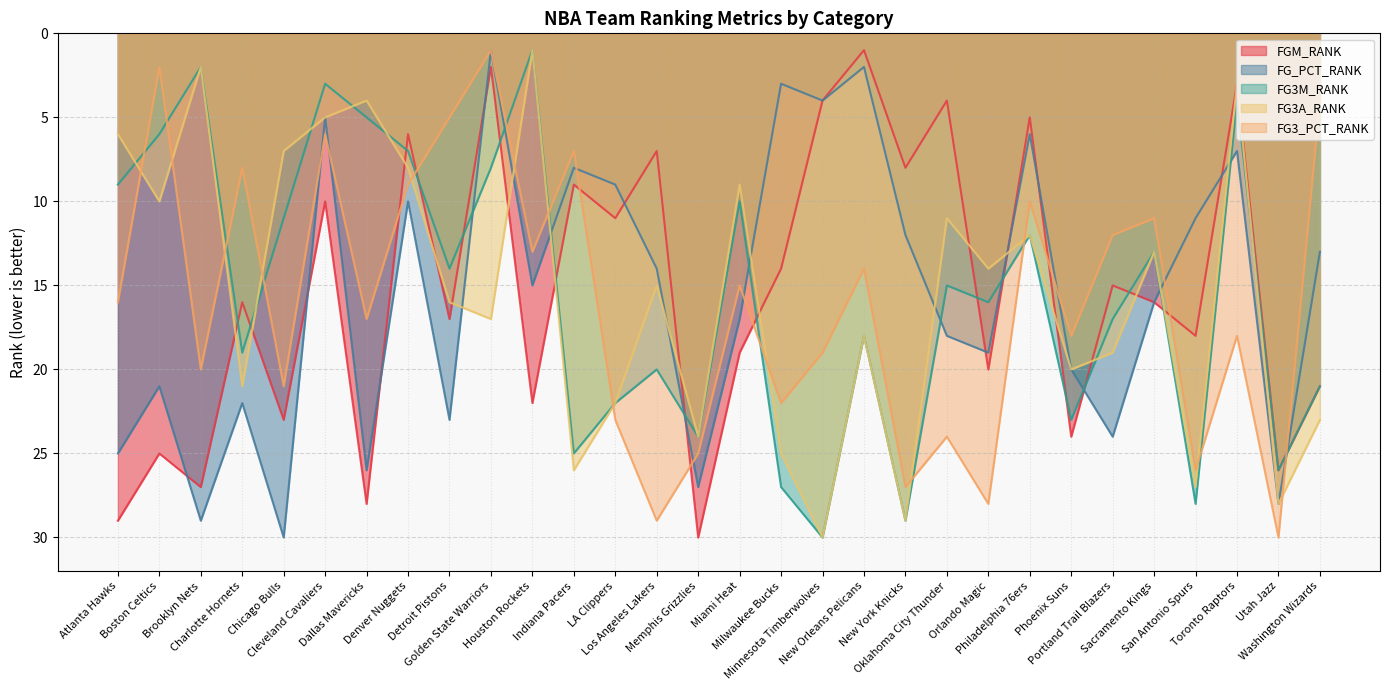

How many values in the FGM_RANK series are below 16?

15